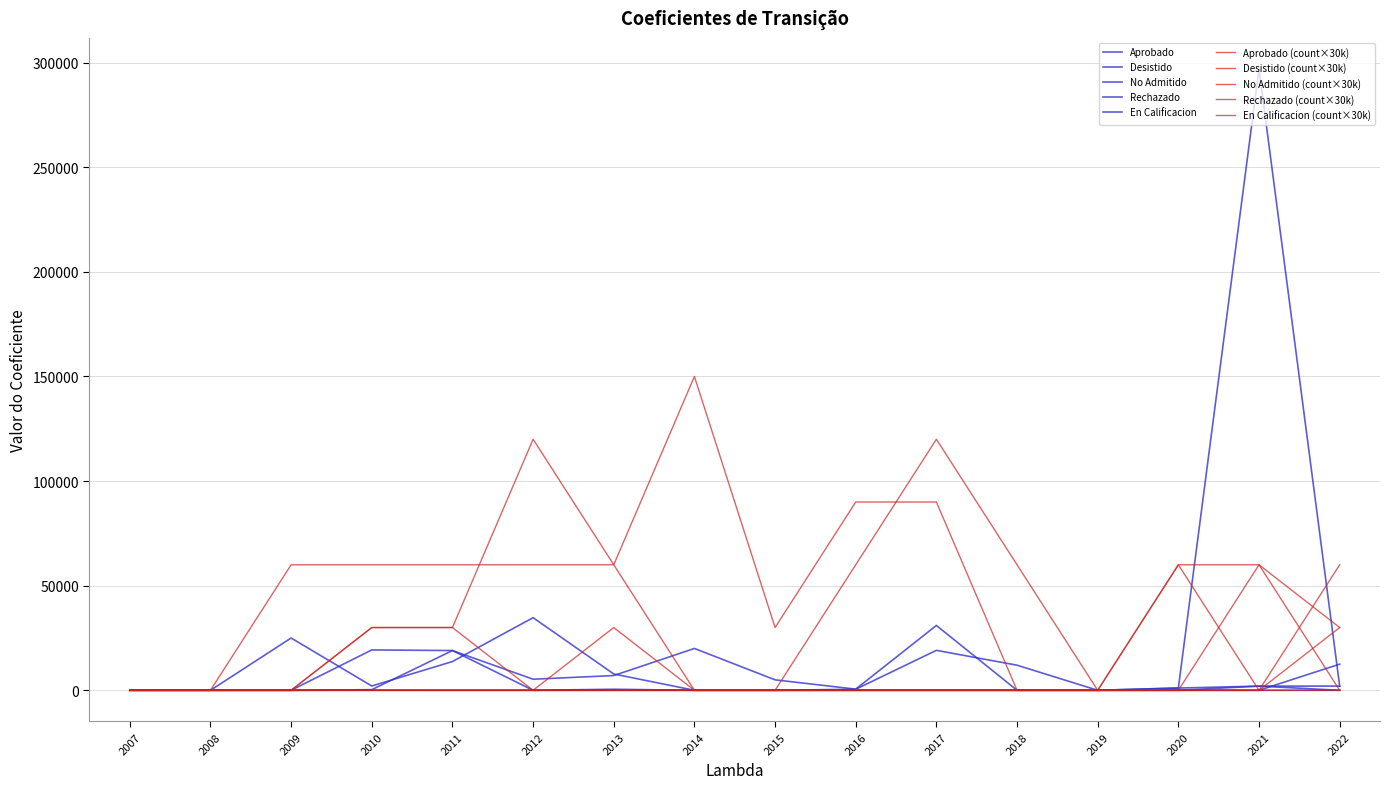

Between 2014 and 2022, which series saw the biggest shift?

No Admitido